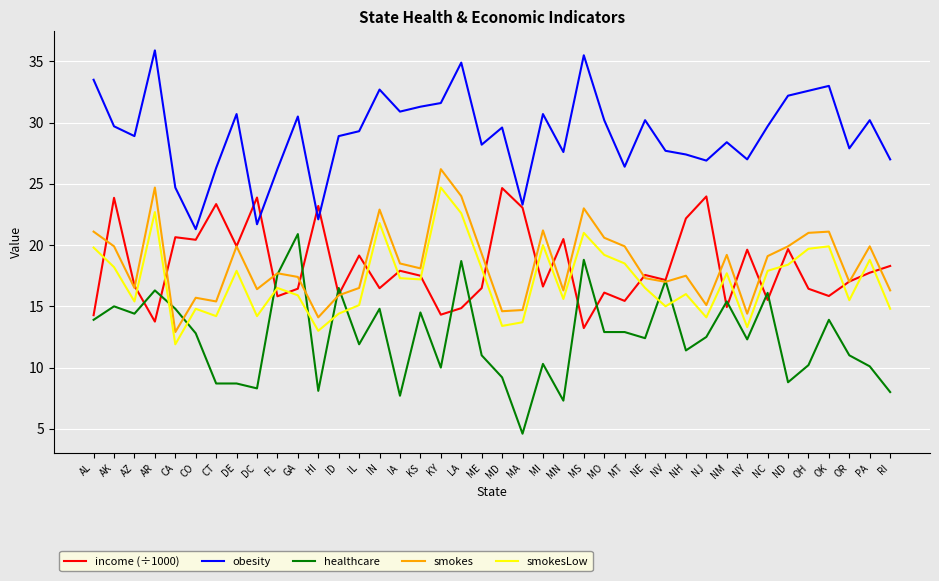

What is the spread (max minus min) of values at ID?

14.5